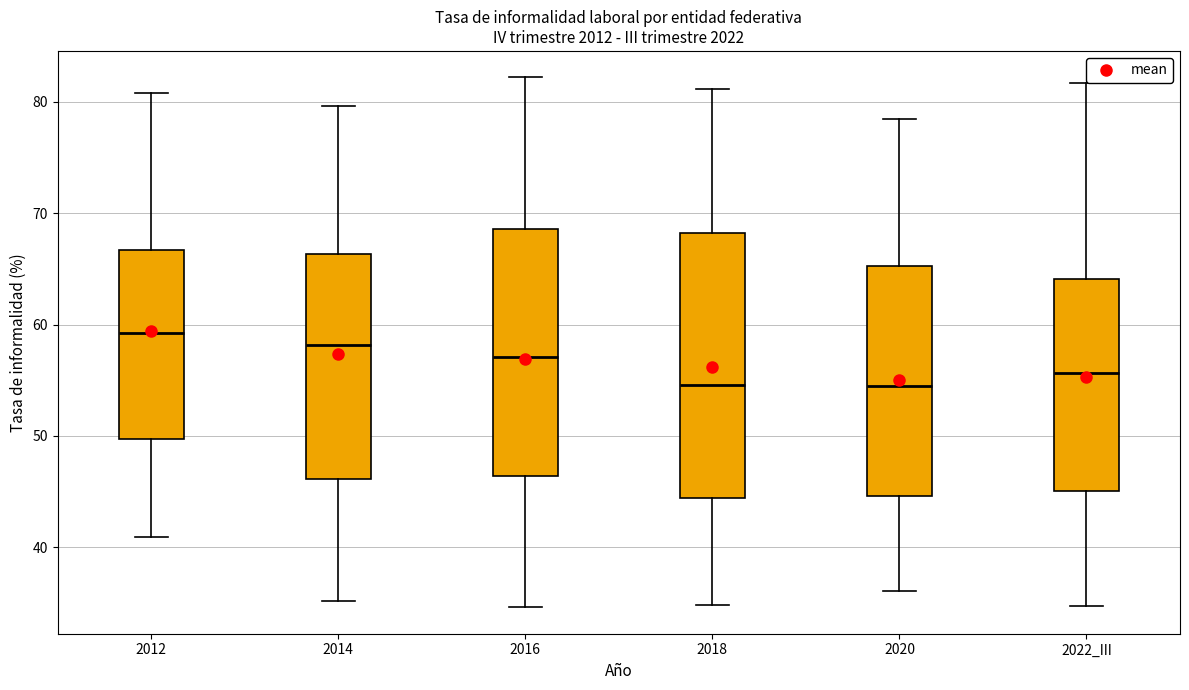

Where does the lower whisker of the box for 2022_III end on the y-axis? The values are not printed on the chart, so give them approximately, as read against the axis.

35